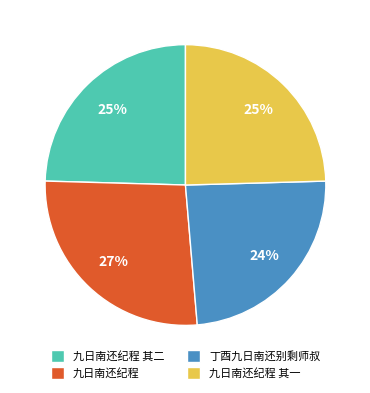

Does any single category account for the majority?

No